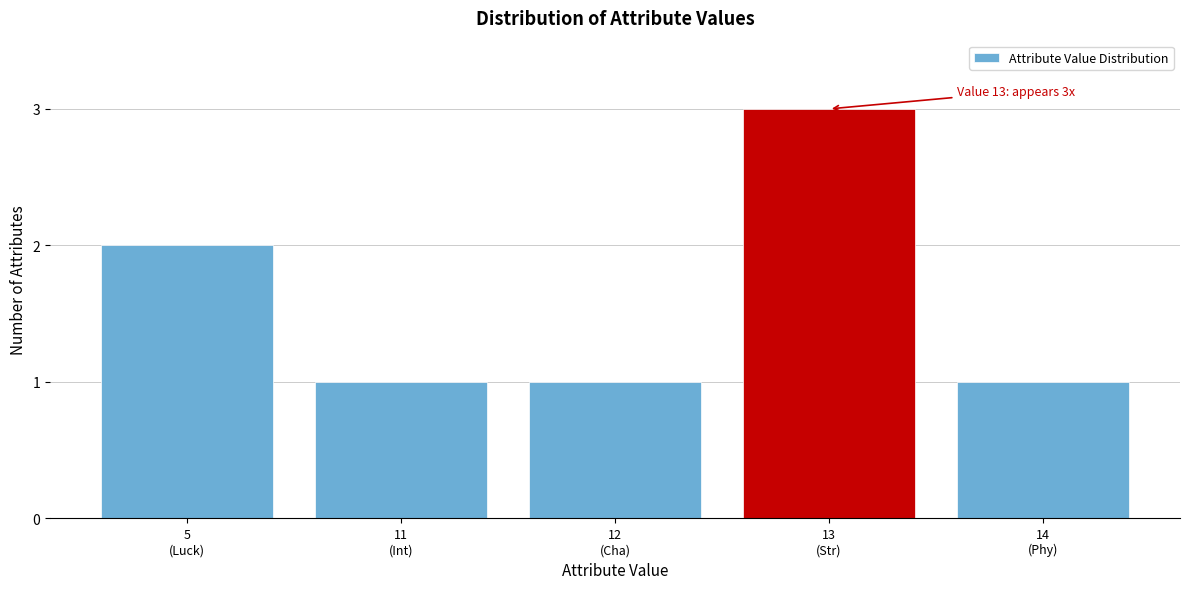

Reading left to right, what are all the values shown in this chart?

2	1	1	3	1